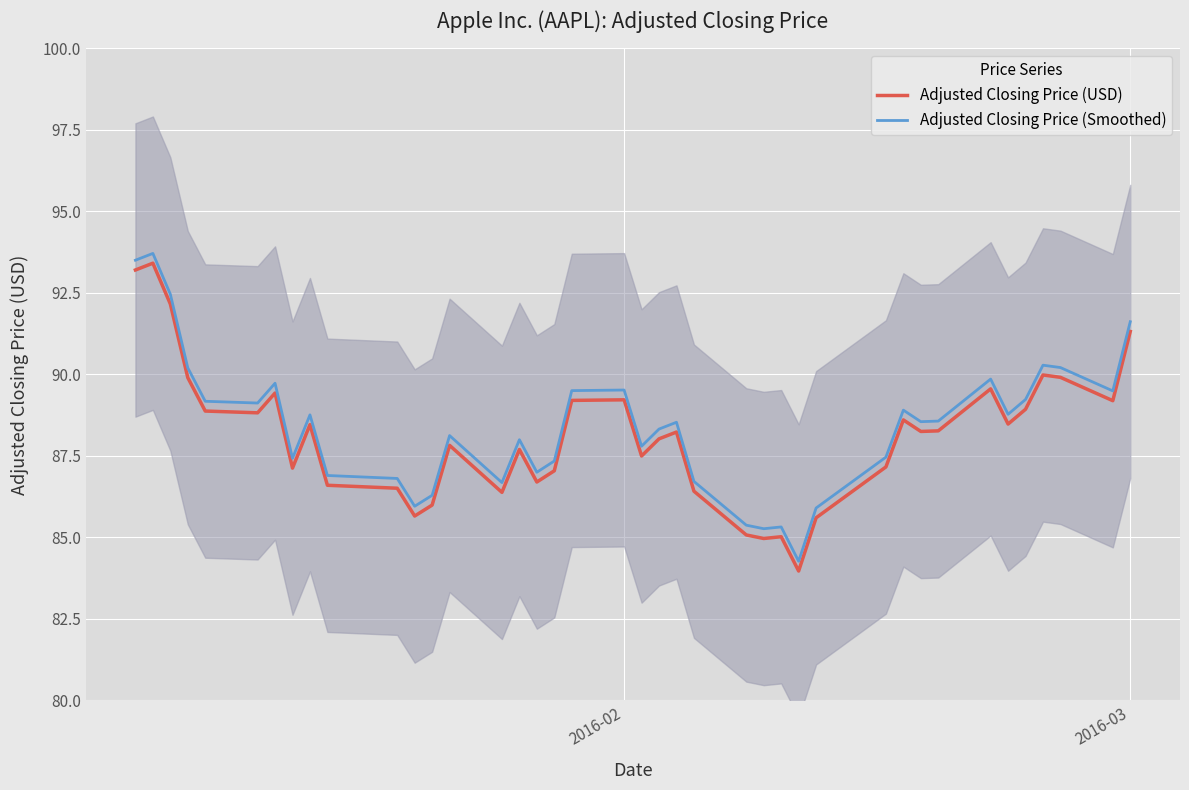

What is the value of the Adjusted Closing Price (Smoothed) point at the 12th from the left?

86.0